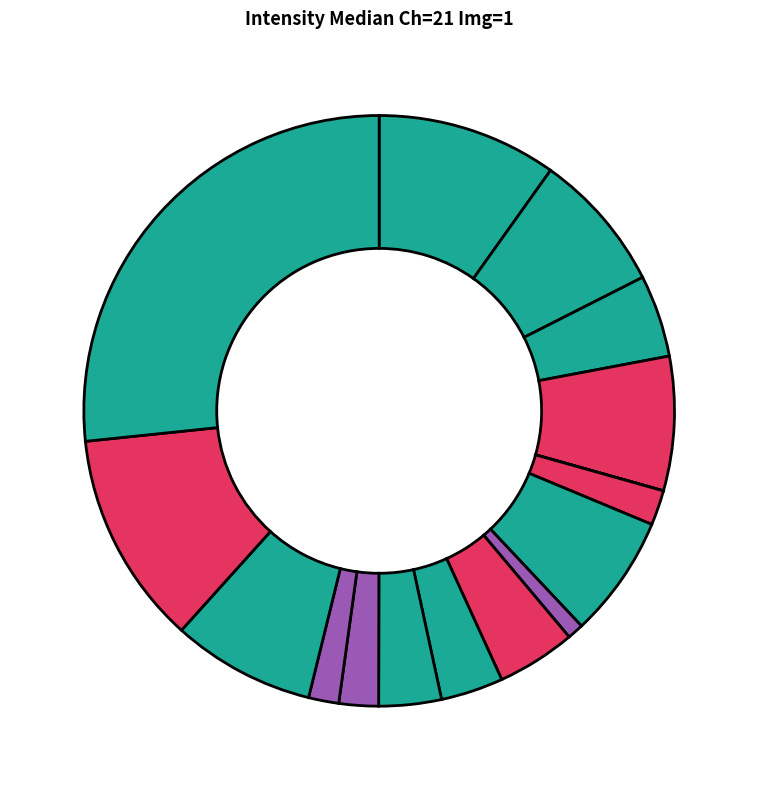

How many slices are in this pie chart?

16